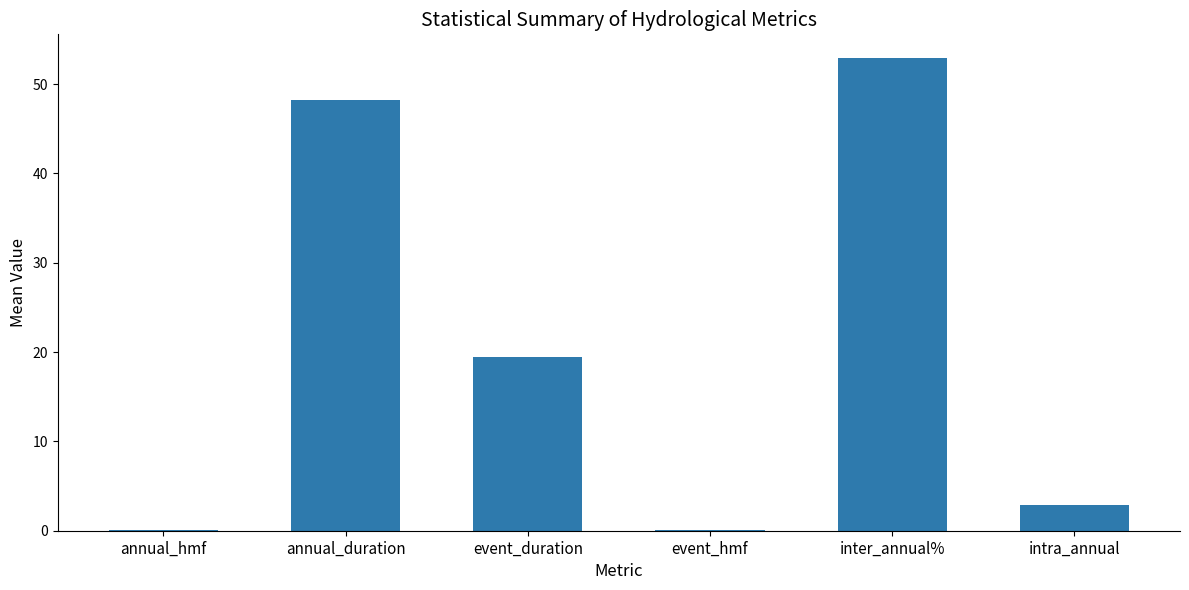

What is the sum of the values at annual_duration and intra_annual?

51.1